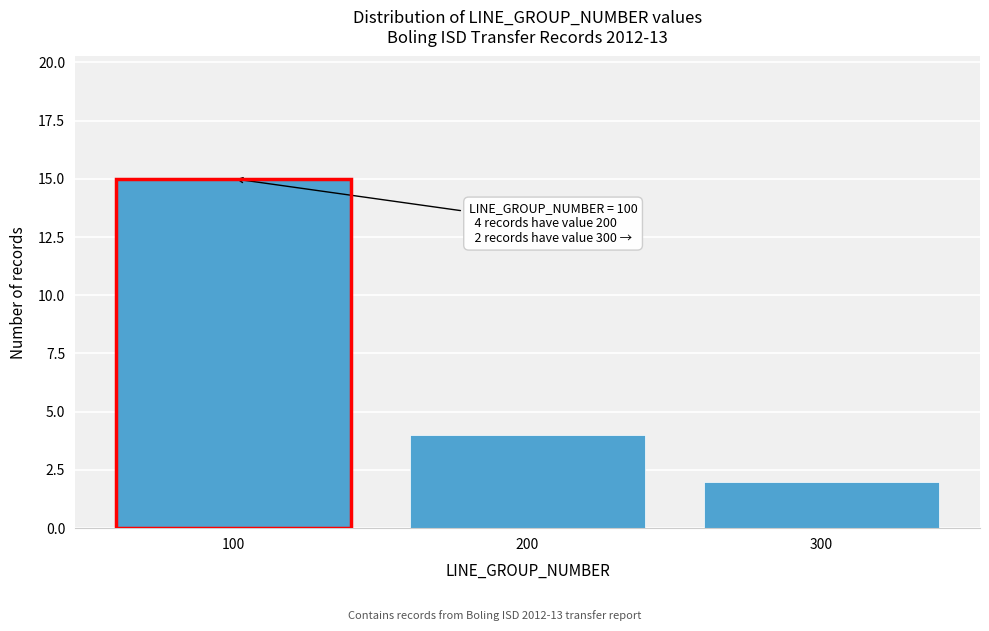

Reading left to right, extract all data points from this chart.

15	4	2